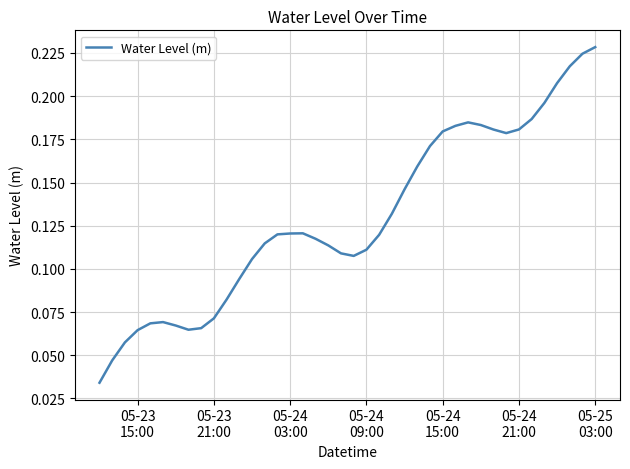

Does the chart have visible grid lines?

Yes